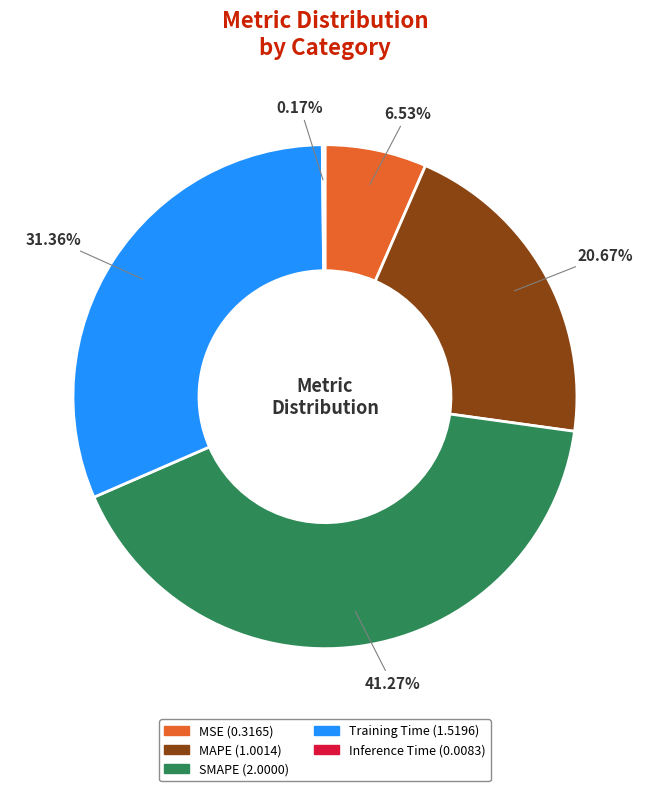

What percentage is the MSE slice, to the nearest percent?

7%